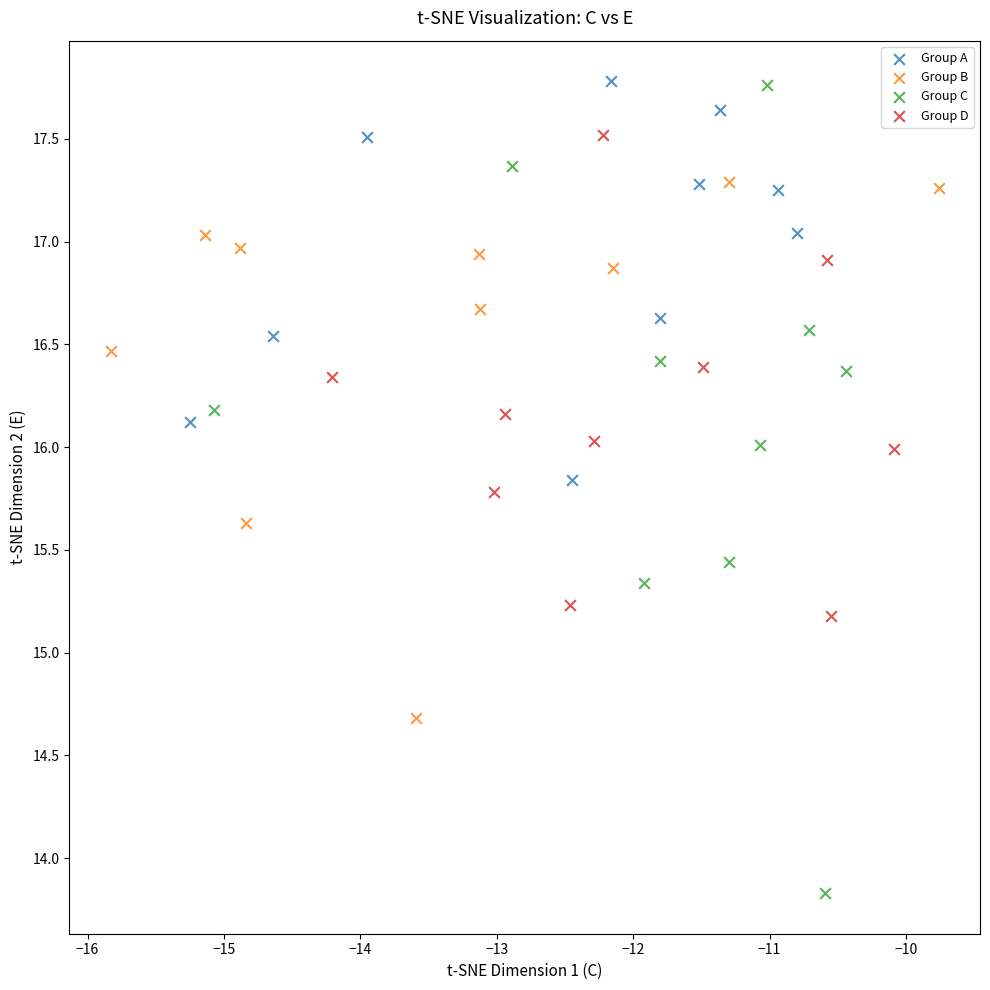

What are all the series names shown in the legend?

Group A, Group B, Group C, Group D